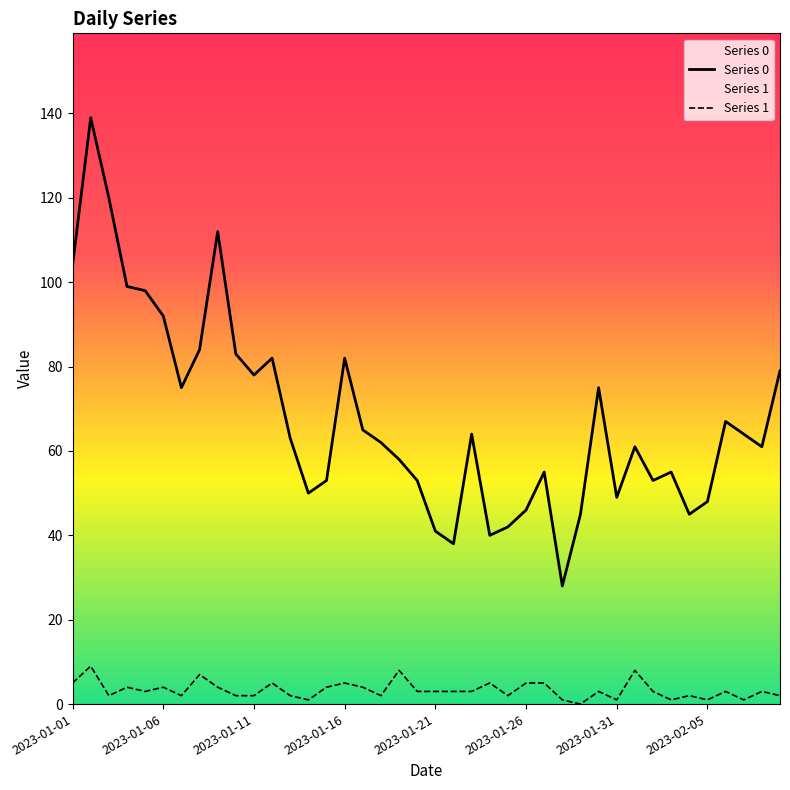

Where does the Series 1 series first go above 3?

2023-01-01